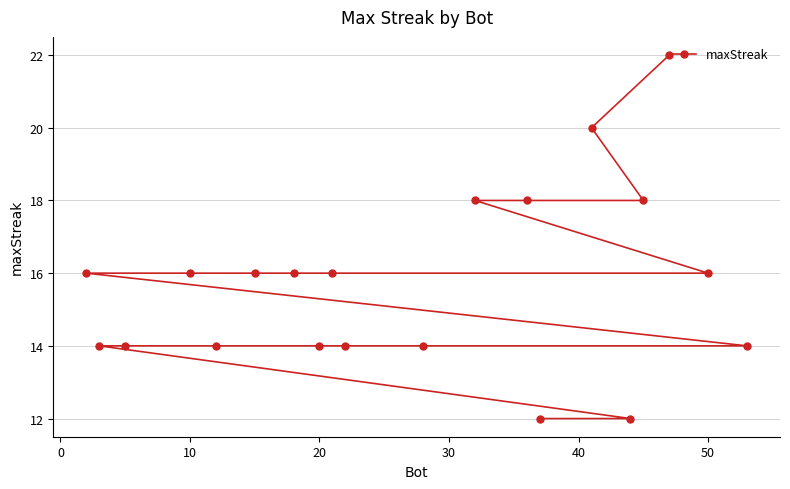

What is the minimum value shown in the chart?

12